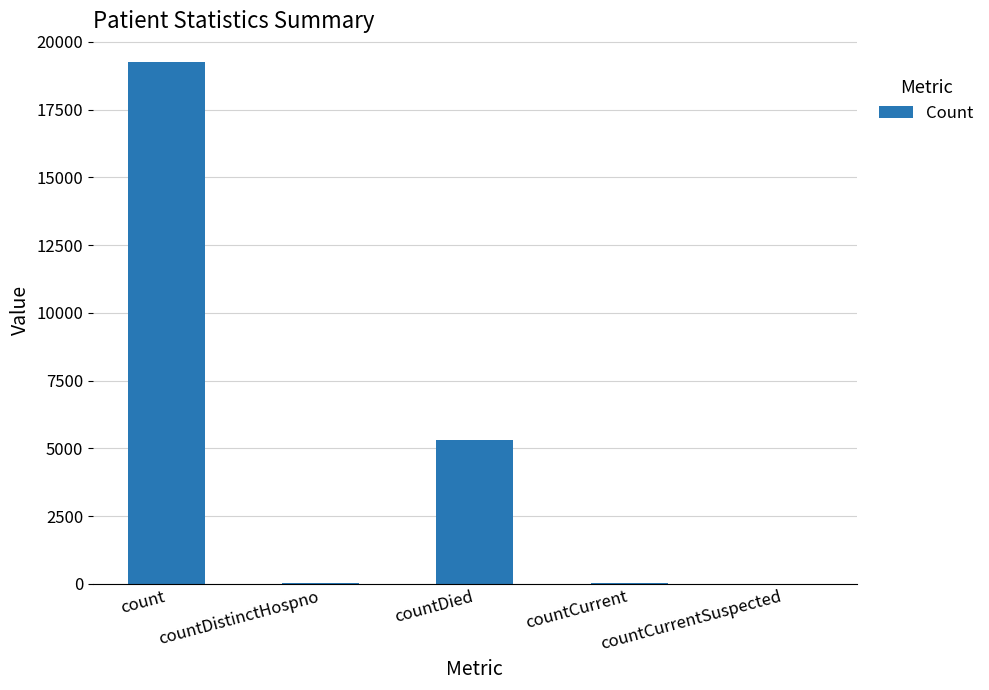

Which has a higher value, countCurrentSuspected or count?

count